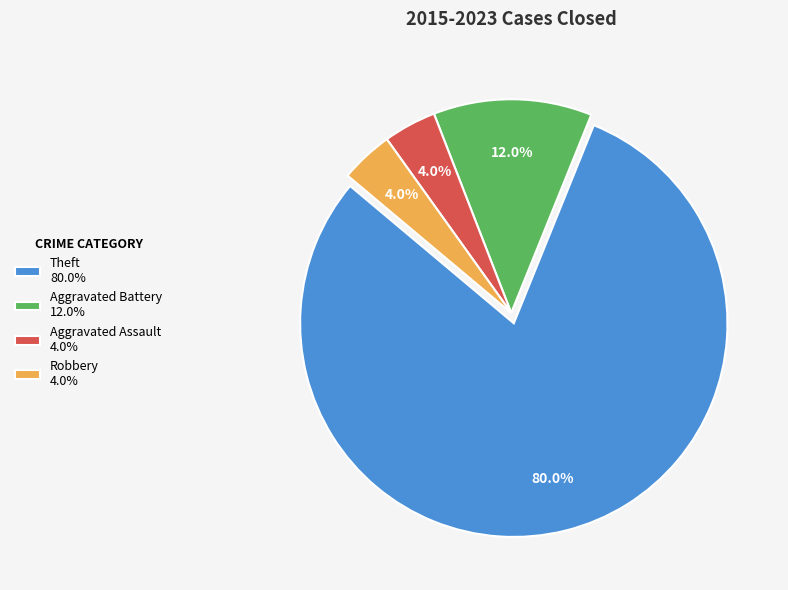

To the nearest percent, what is the average slice percentage?

25%